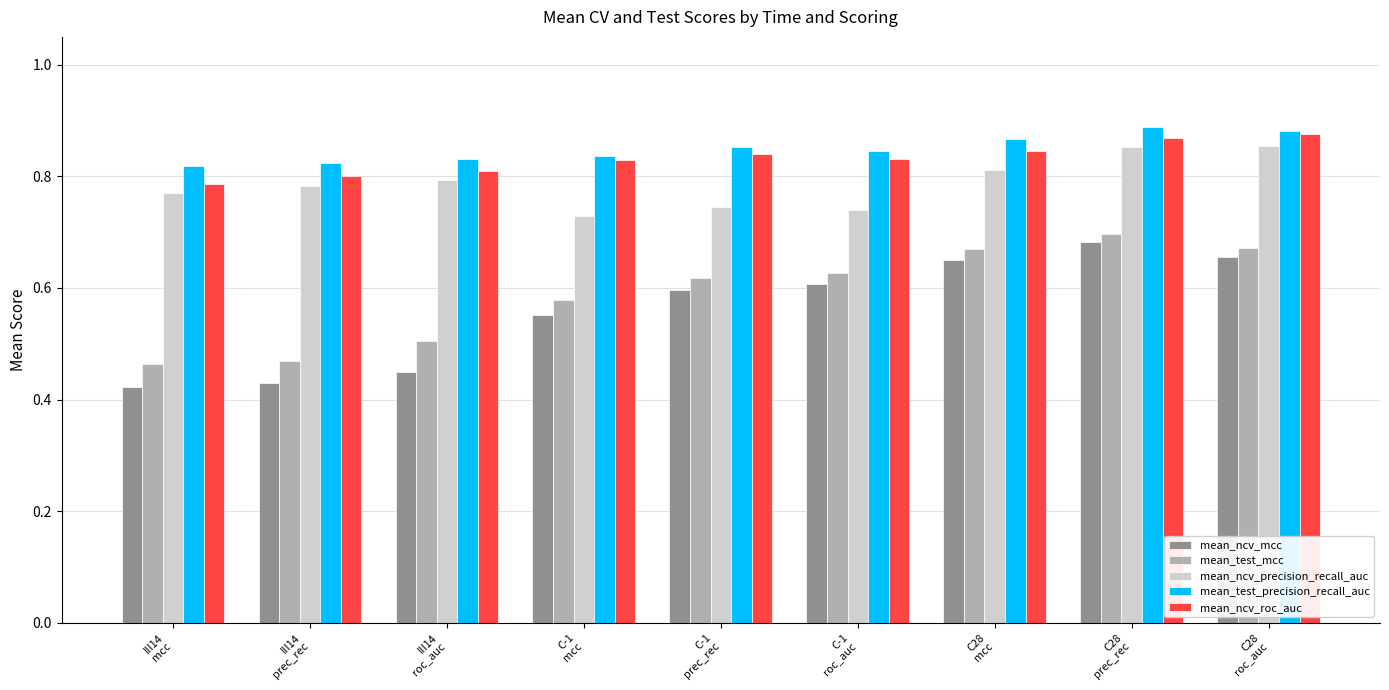

Which series has the largest total across all categories?

mean_test_precision_recall_auc